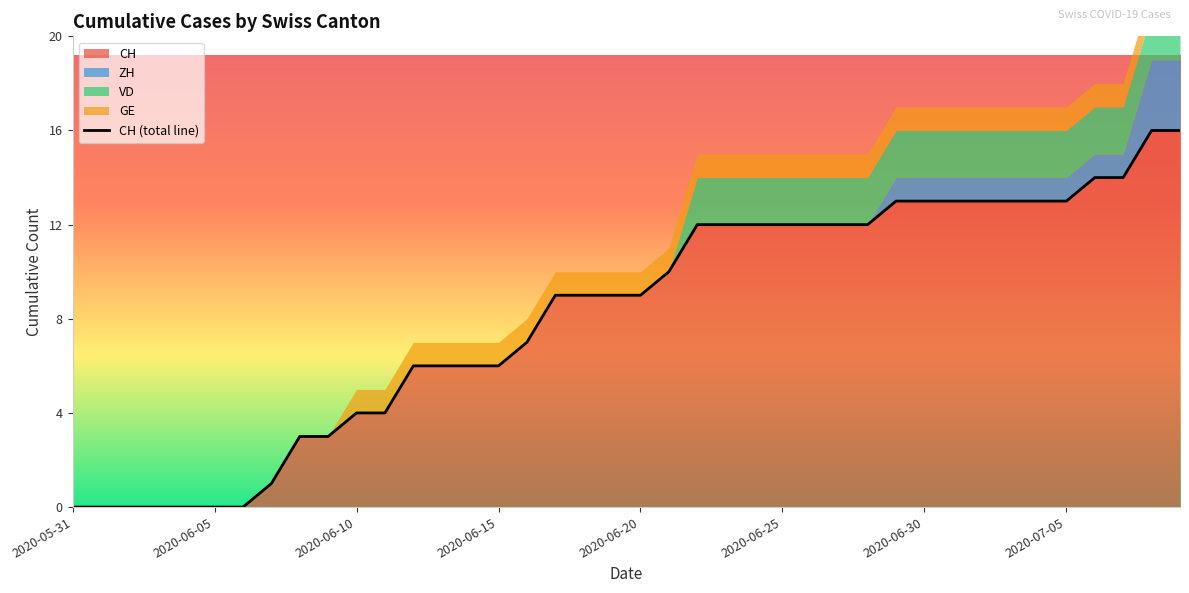

What is the average value?

8